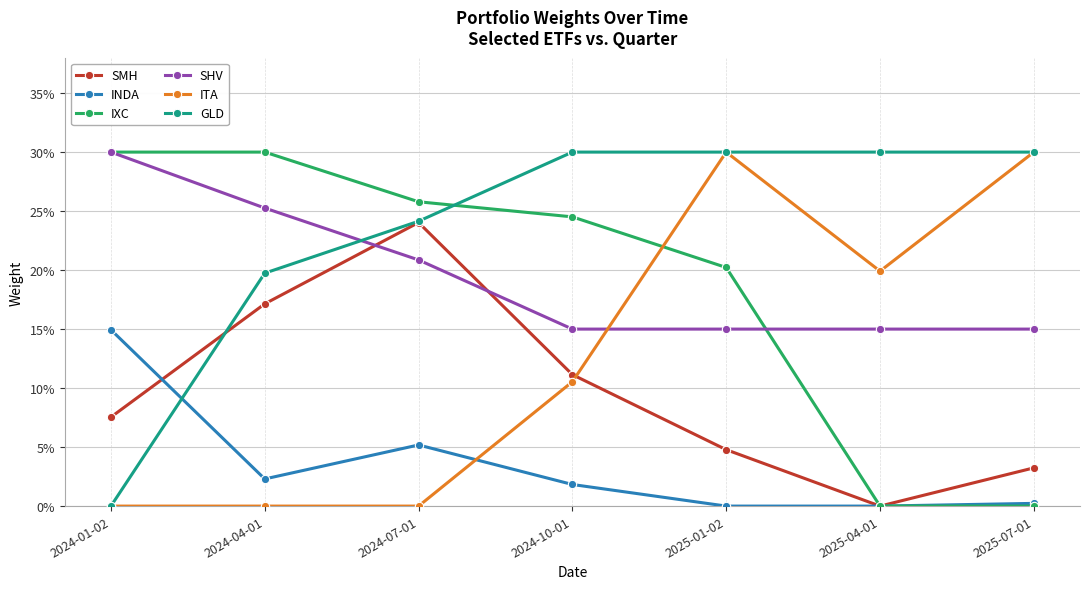

Where is the first local maximum for ITA?

2025-01-02